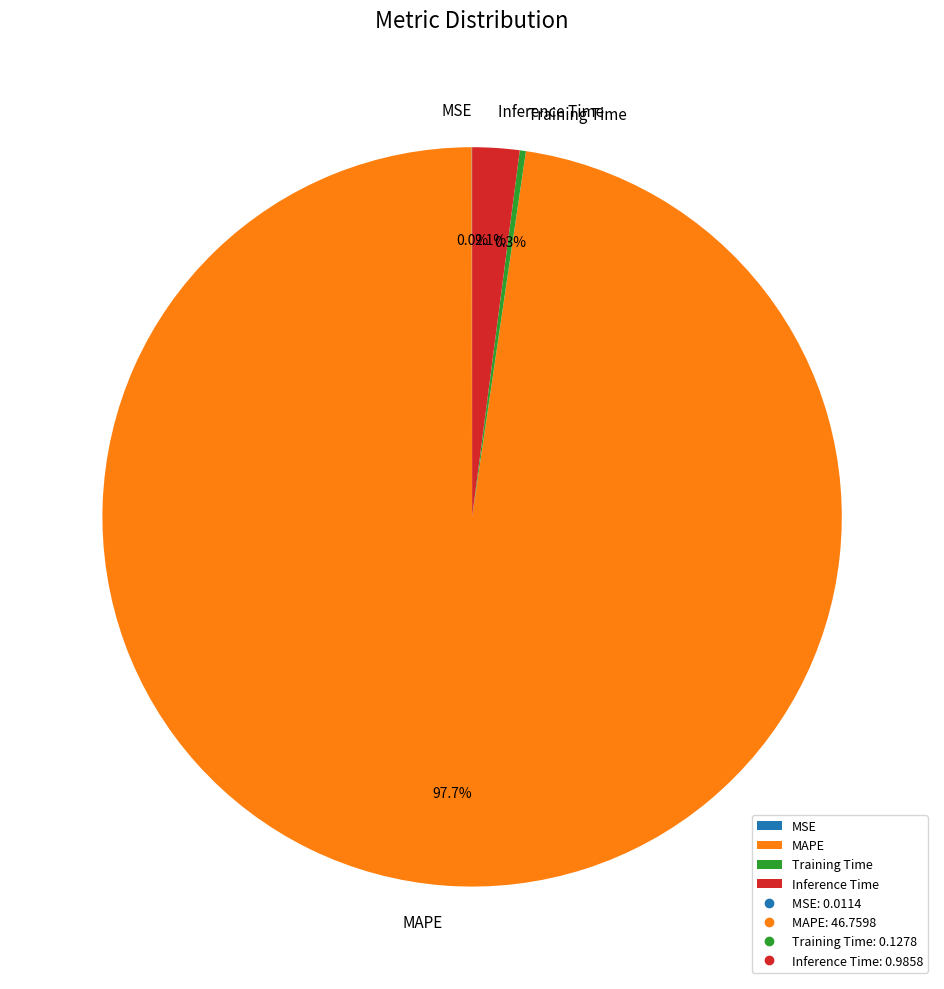

Is there a majority slice in this chart?

Yes